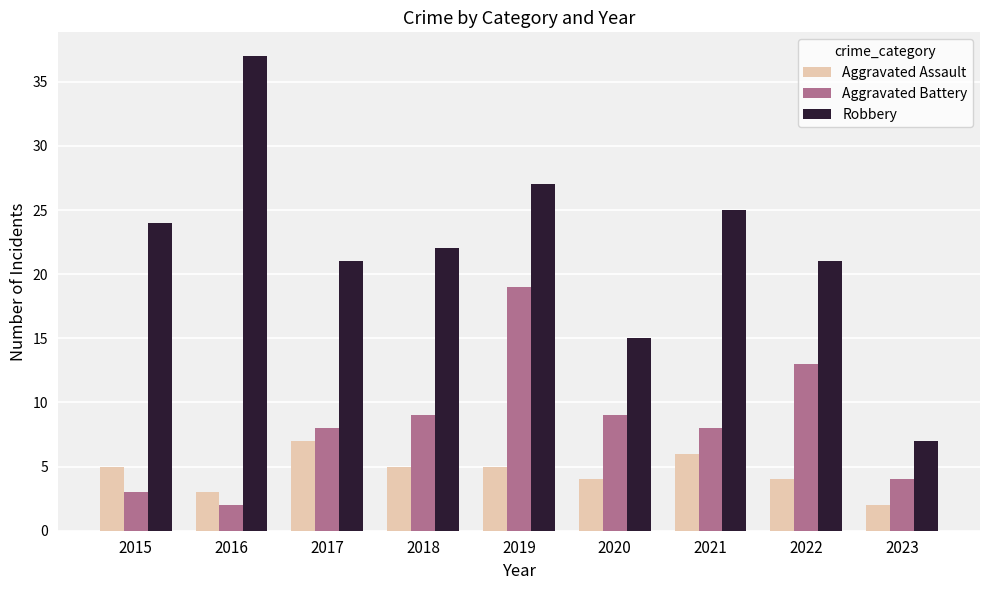

Which series has the widest spread of values?

Robbery